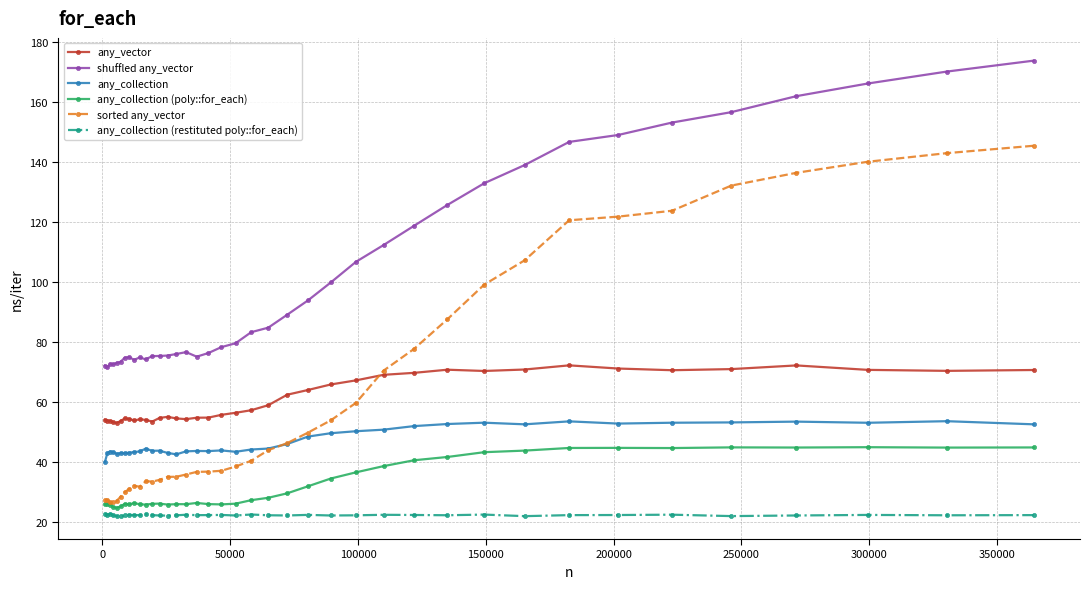

True or false: any_vector and any_collection intersect in this chart.

False